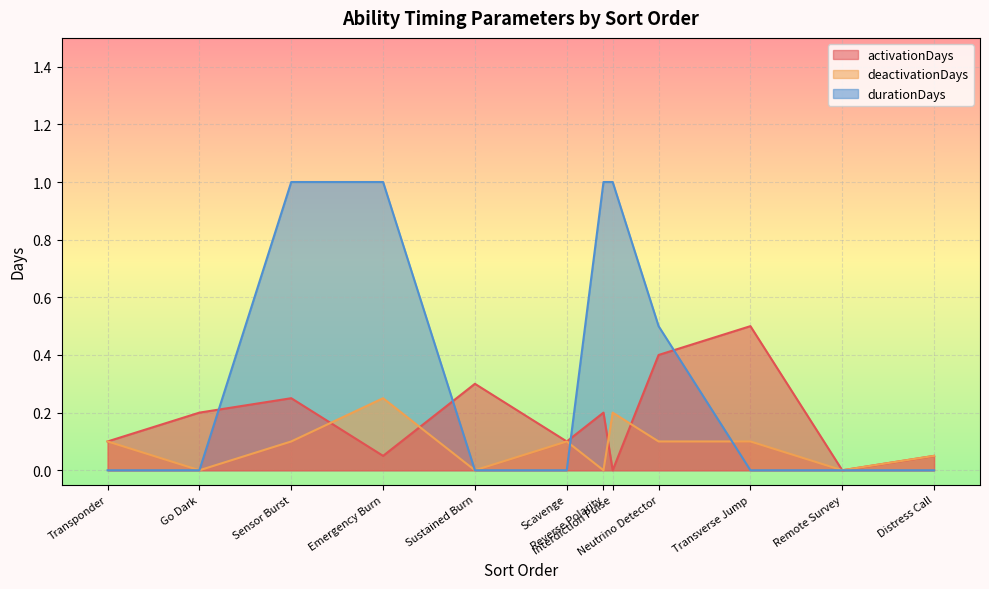

The durationDays series shows 0.0 at Sustained Burn. True or false?

True